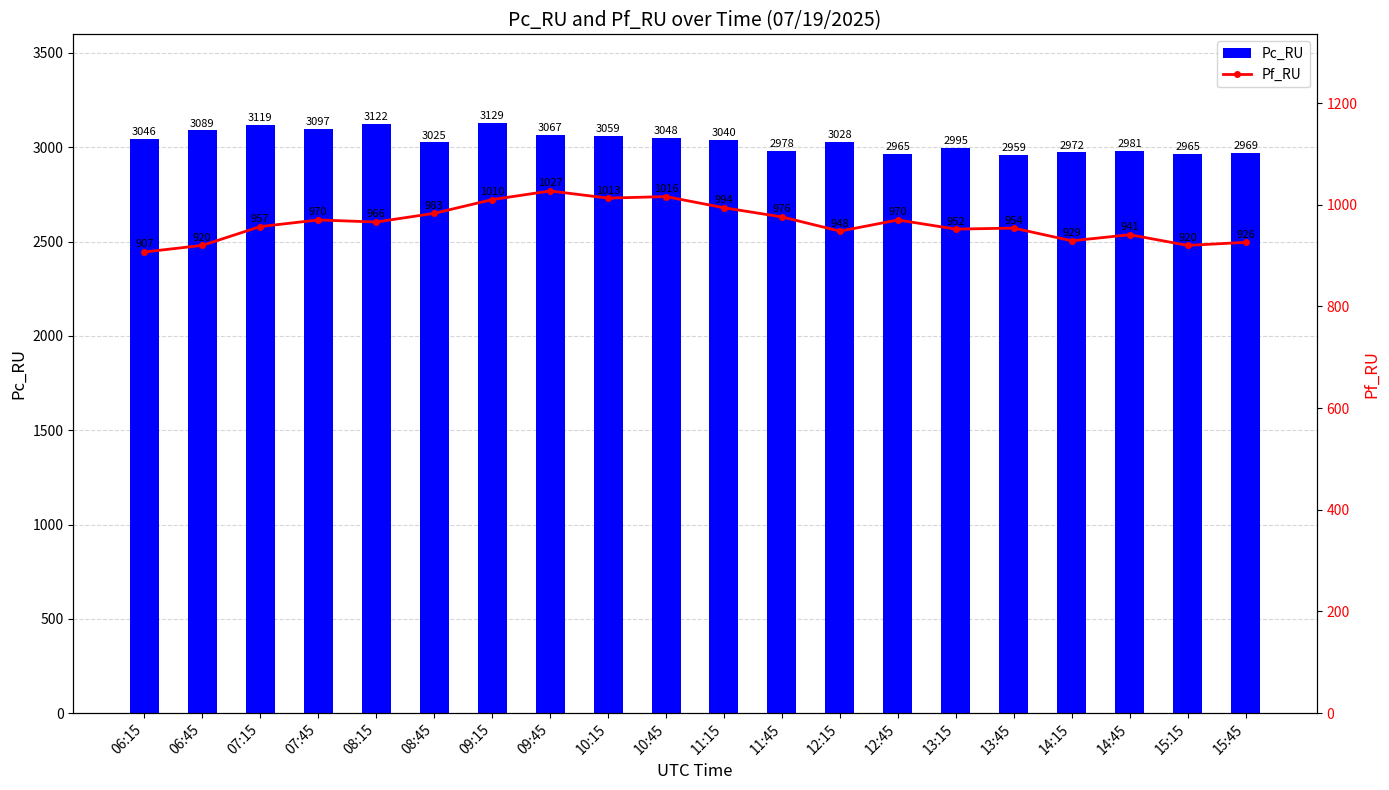

Rank the series by their maximum value, from highest to lowest.

Pc_RU, Pf_RU